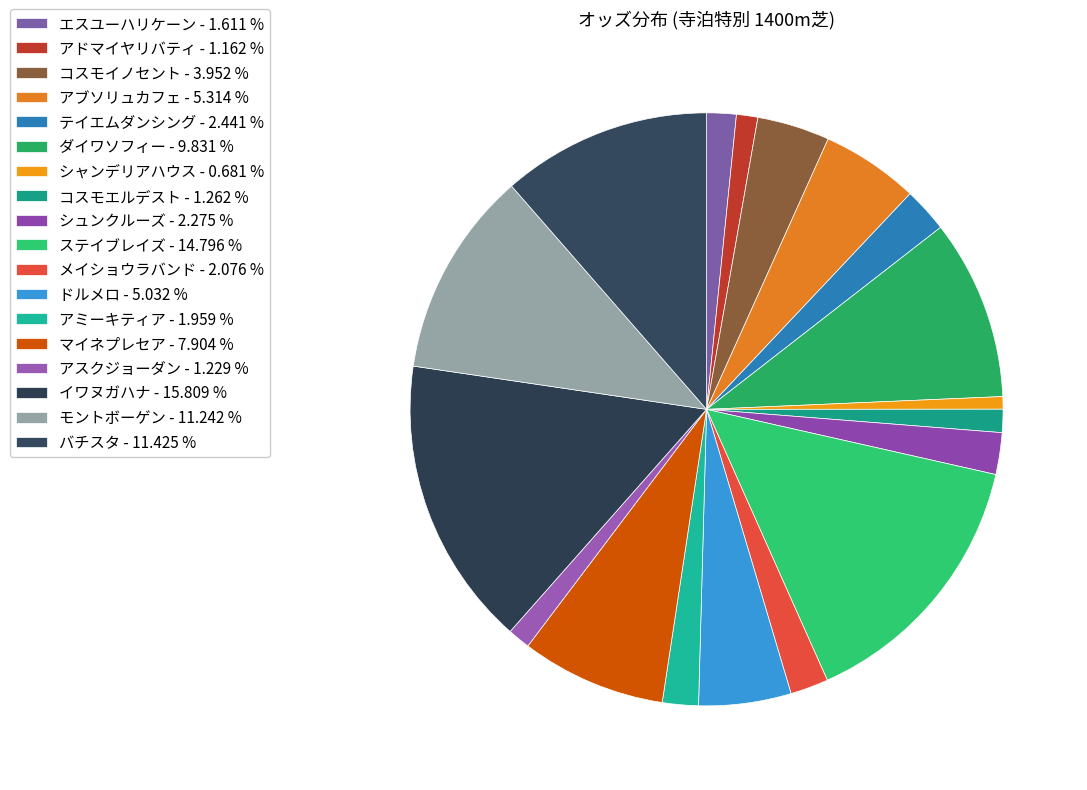

To the nearest percent, what portion does ステイブレイズ represent?

15%